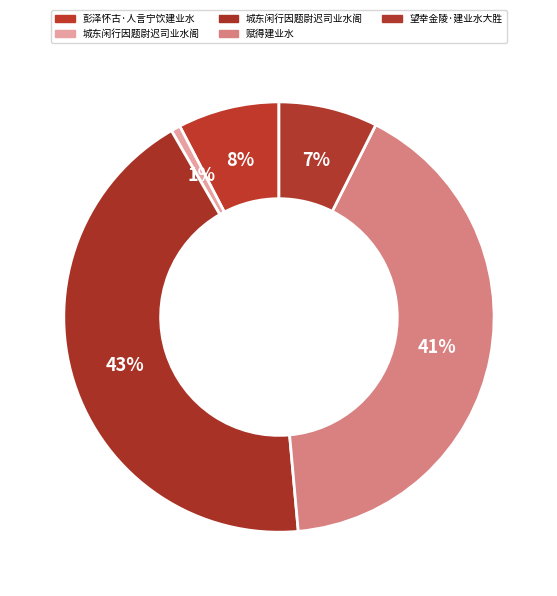

To the nearest percent, what is the average slice percentage?

20%